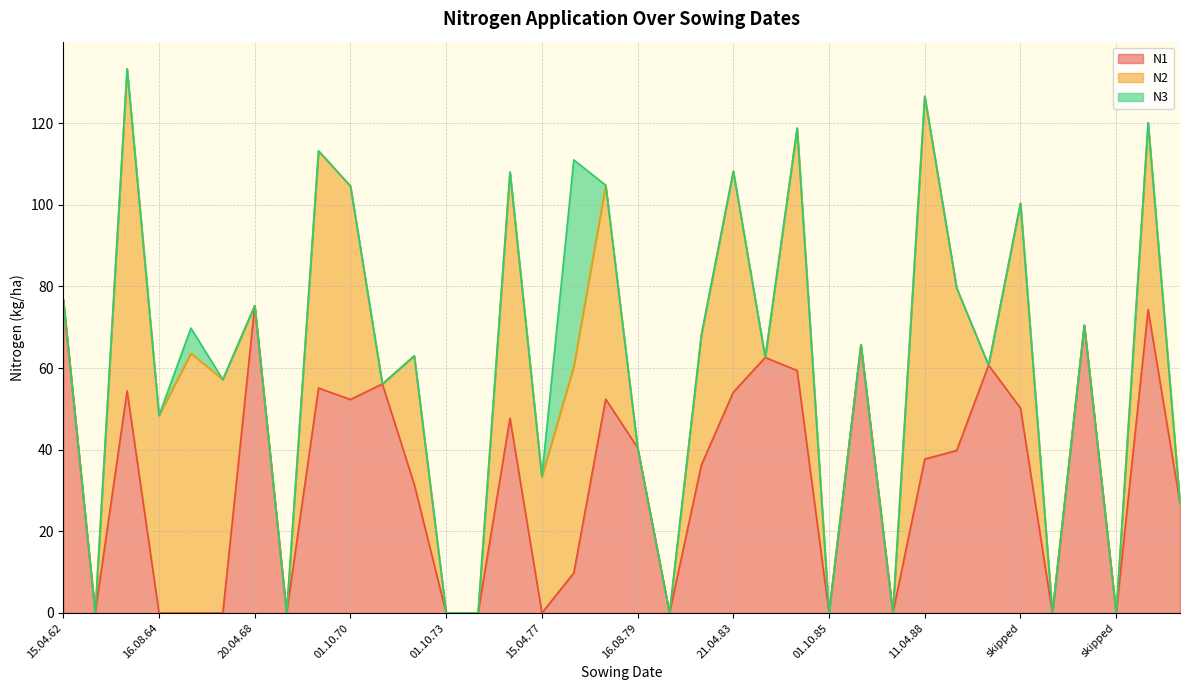

What is the difference between the maximum and minimum values in the N2 series?

88.9